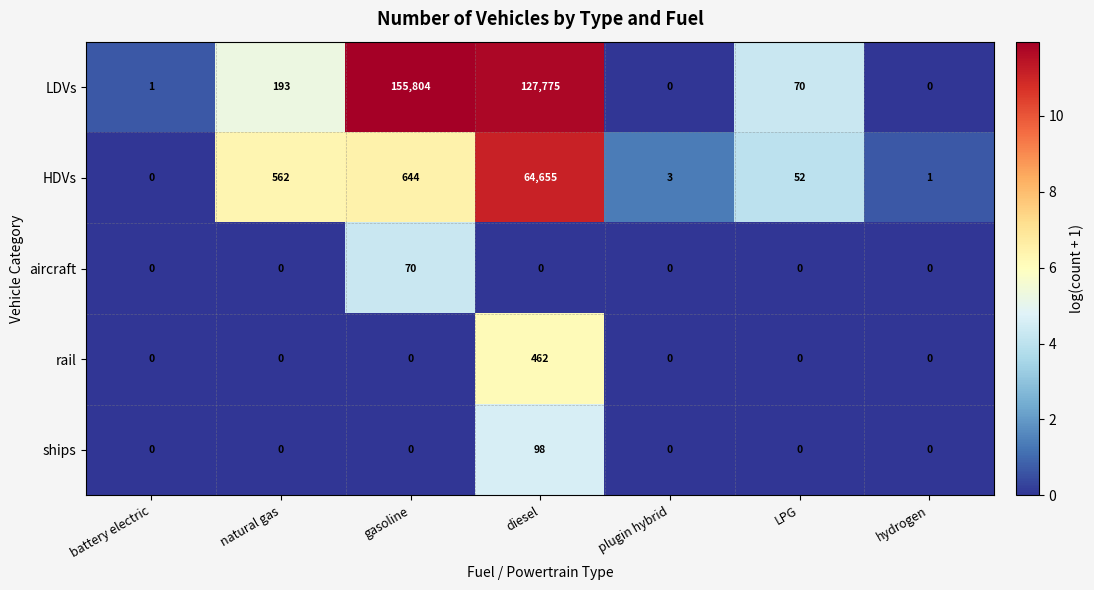

How many positive values does the aircraft series have?

1